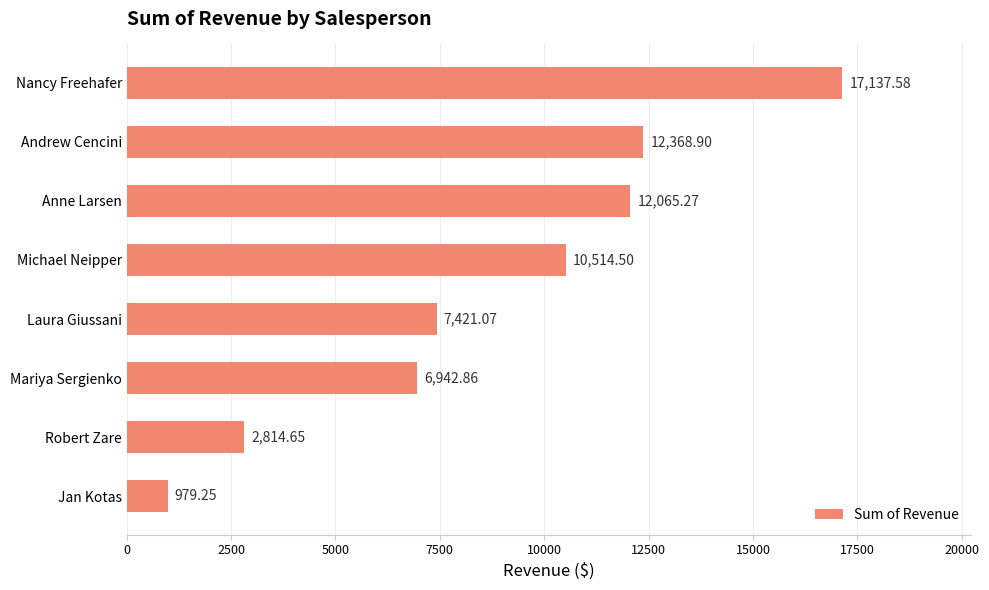

How many series are shown in this chart?

1